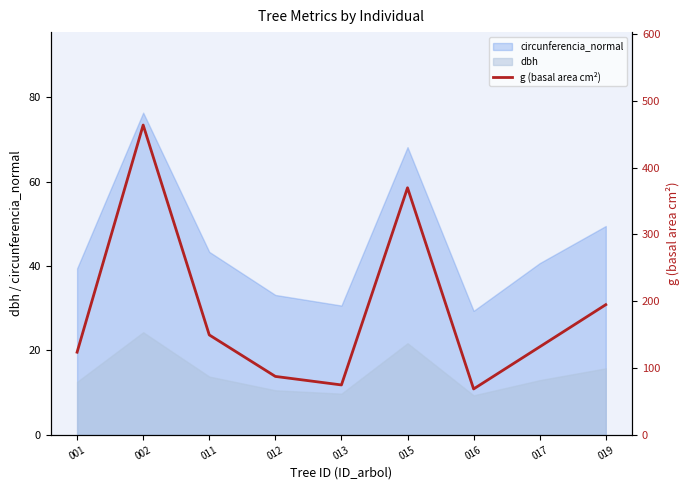

True or false: dbh and circunferencia_normal cross at least once.

False